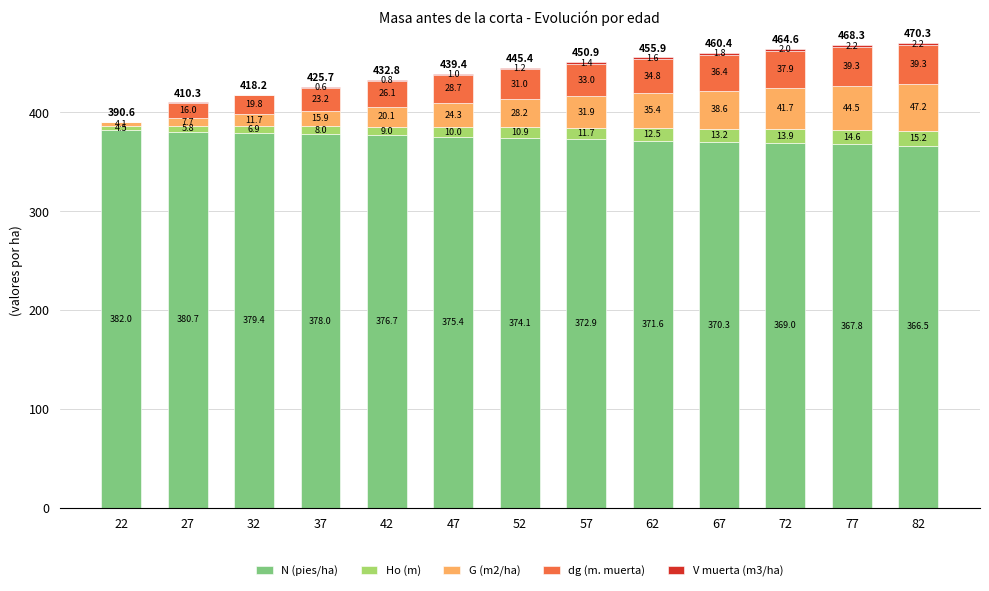

What is the highest value of the N (pies/ha) series?

382.0